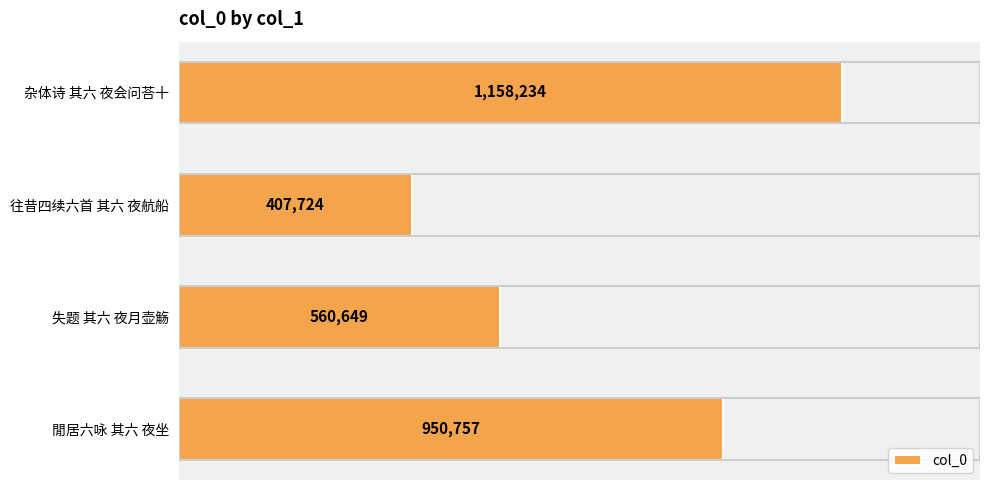

What is the sum of the values at 往昔四续六首 其六 夜航船 and 閒居六咏 其六 夜坐?

1358481